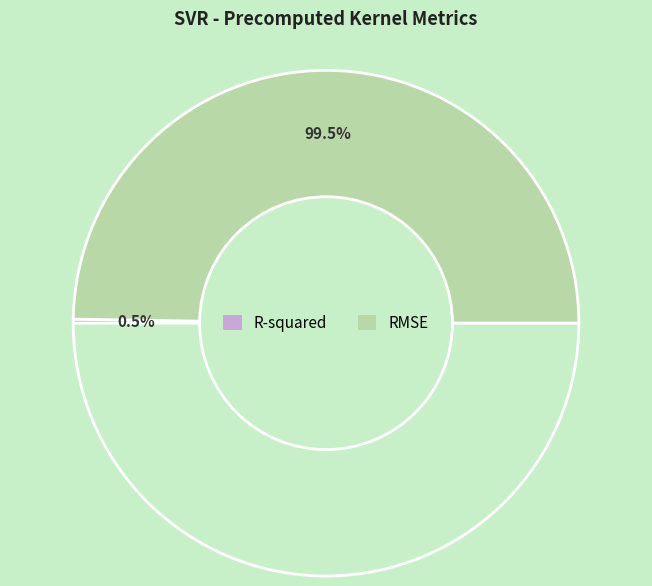

Combined, do R-squared and RMSE account for over 50%?

Yes